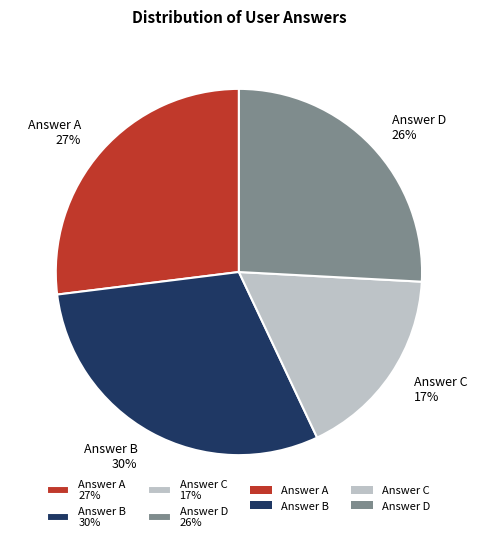

The Answer C 17% slice represents 17% of the pie. True or false?

True